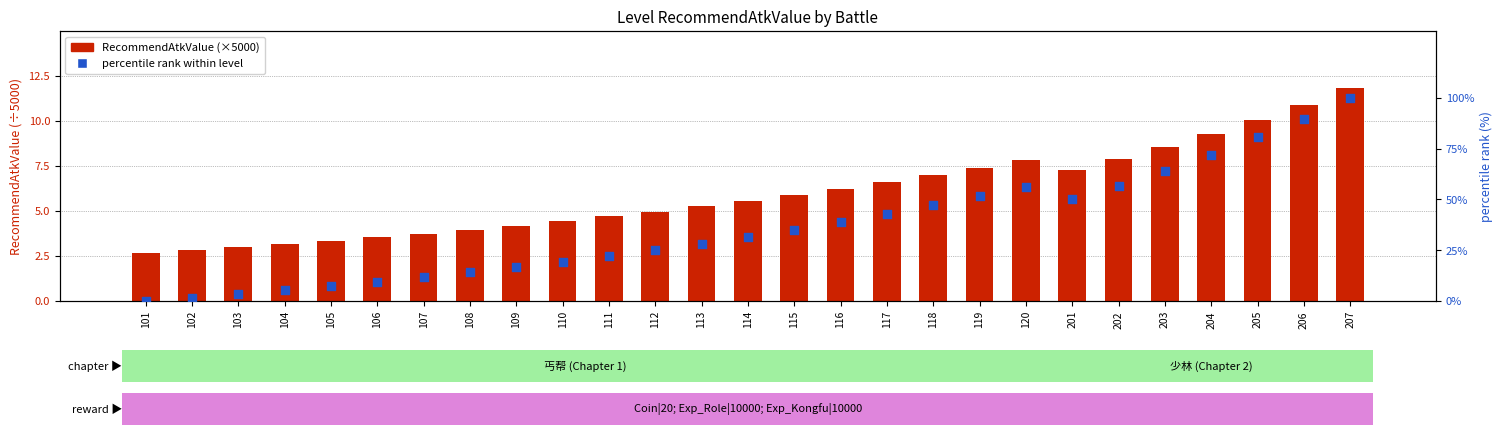

At how many categories does at least one series exceed 23?

16